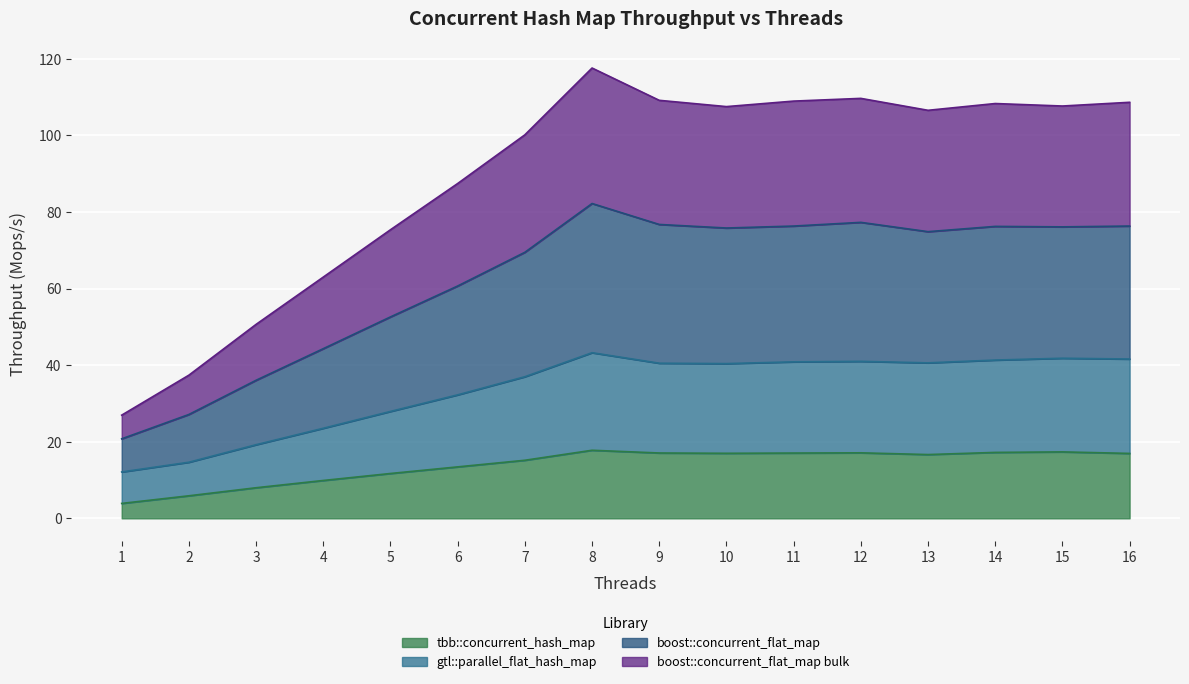

Which series changed the most between 3 and 10?

boost::concurrent_flat_map